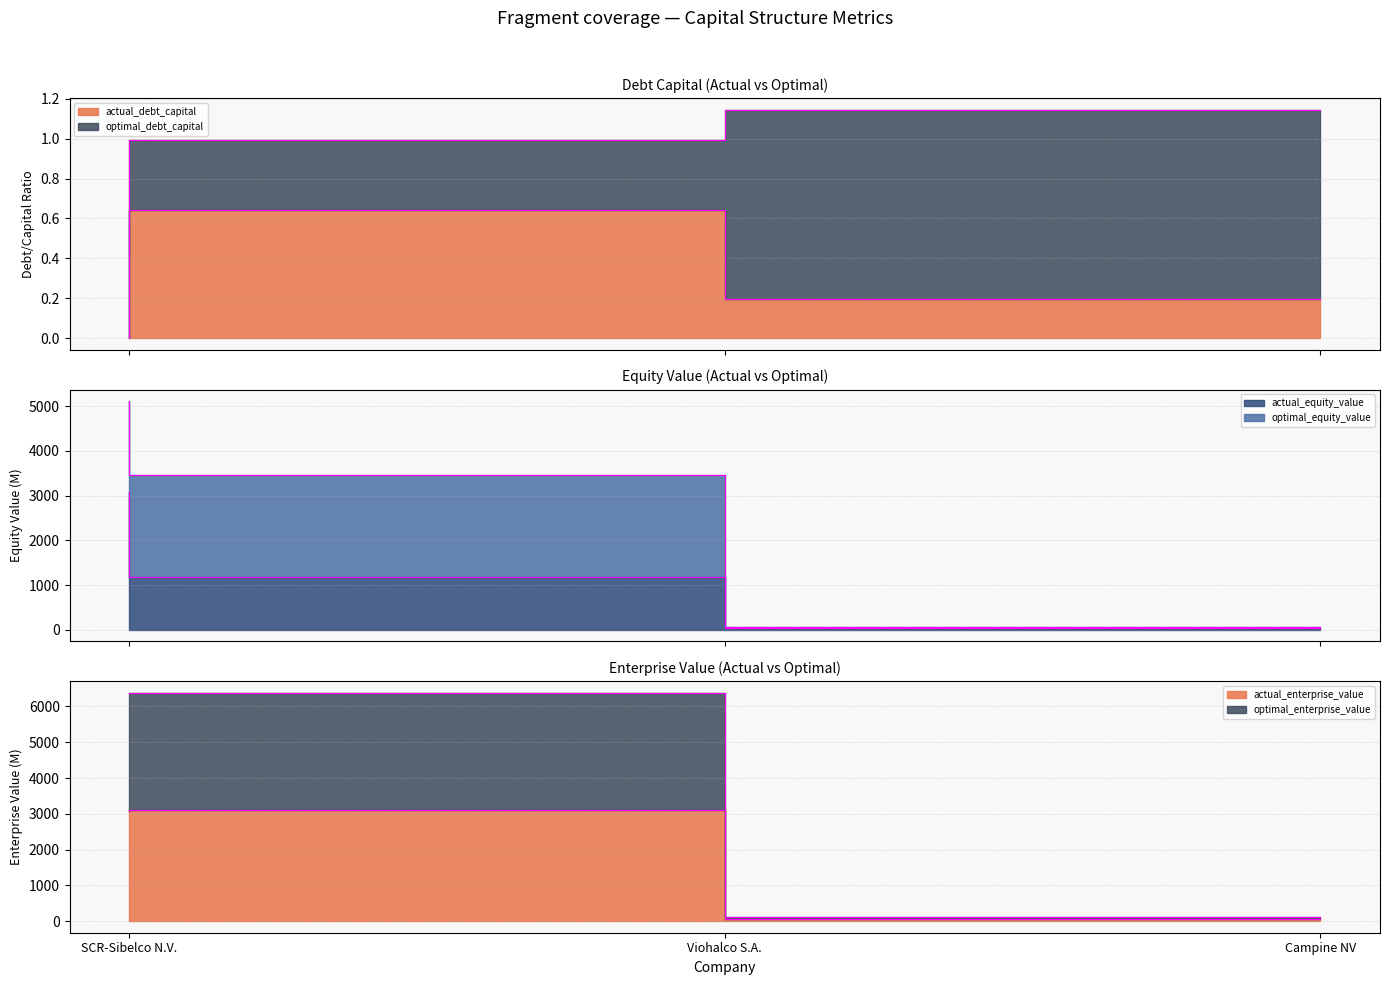

Where is optimal_equity_value nearest to the value 3252?

SCR-Sibelco N.V.